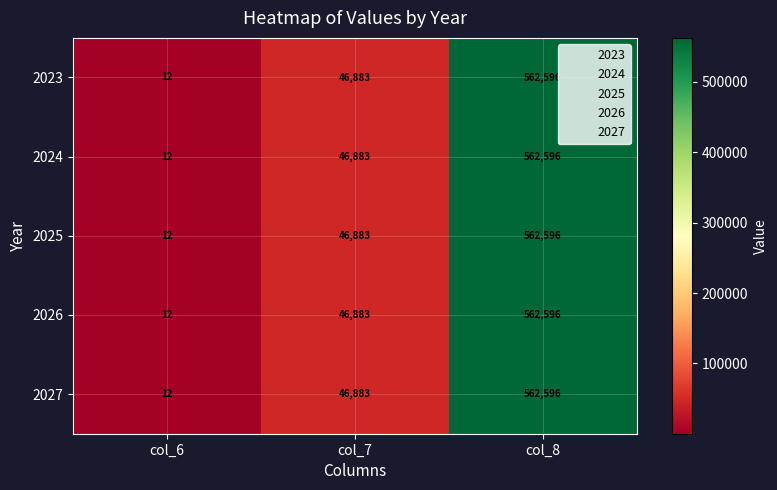

What is the lowest value of the 2024 series?

12